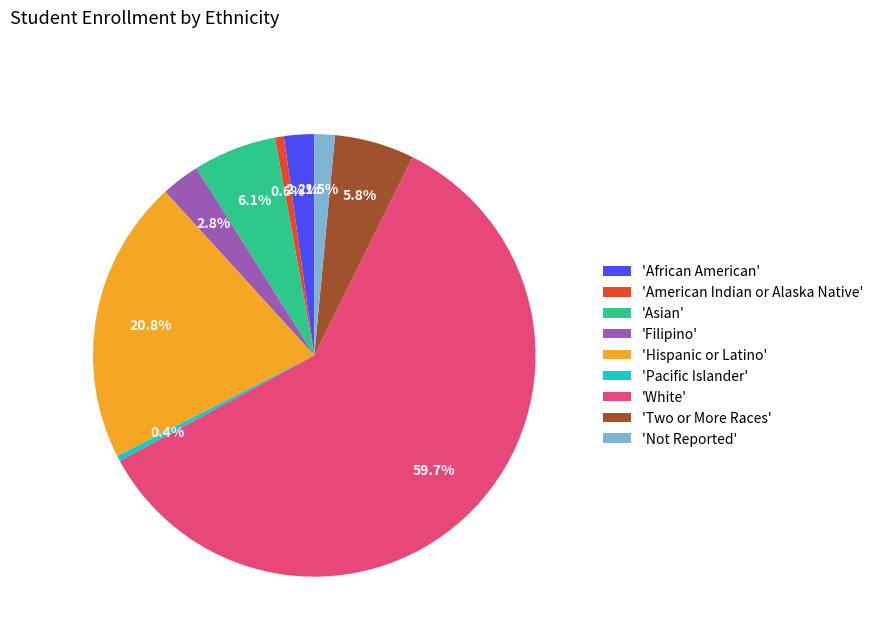

What portion of the pie excludes 'American Indian or Alaska Native'?

99.4%